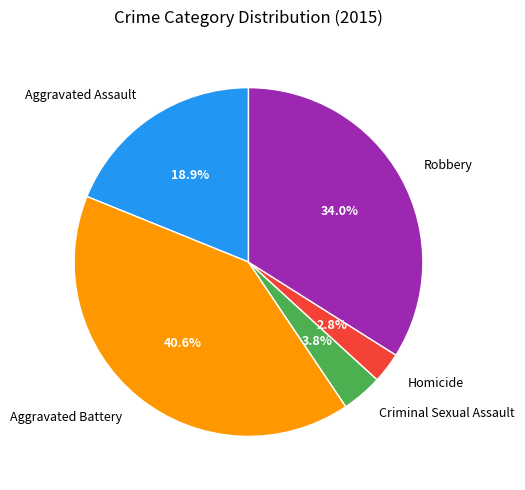

Is there a majority slice in this chart?

No